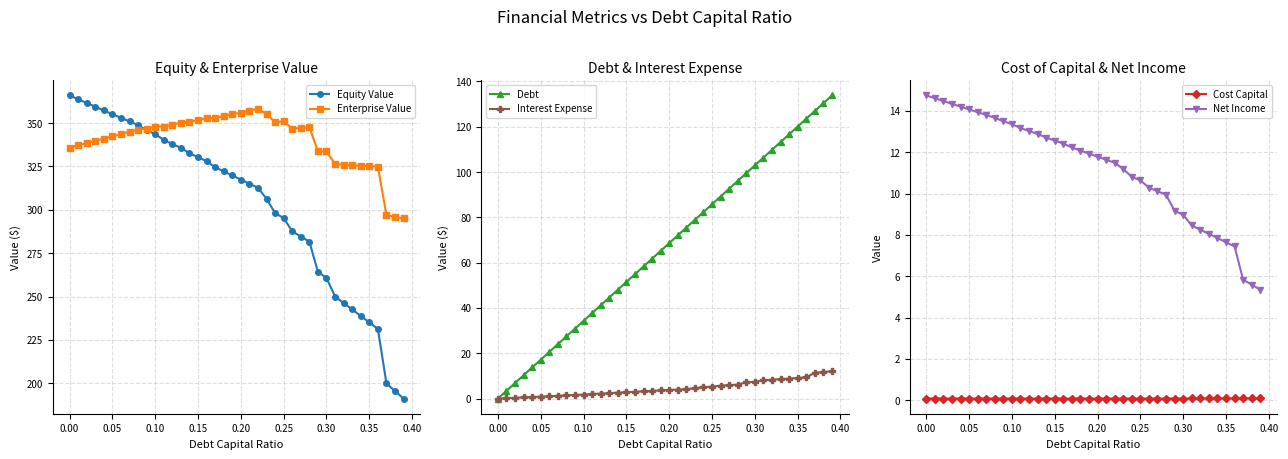

True or false: Debt has more than 1 interior local peaks.

False